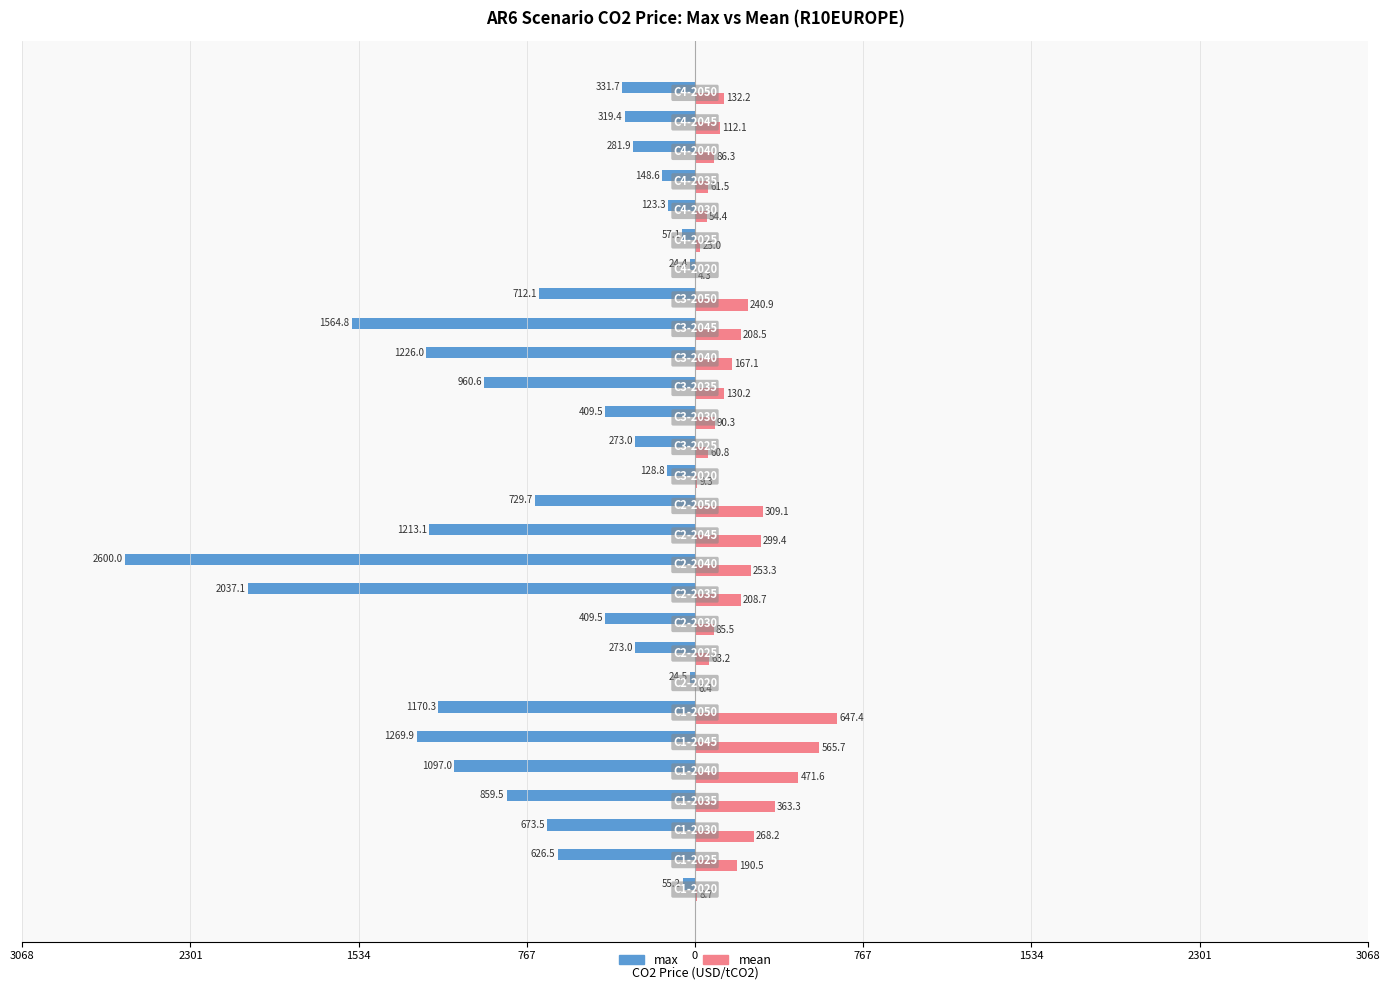

What are all the series names shown in the legend?

max, mean